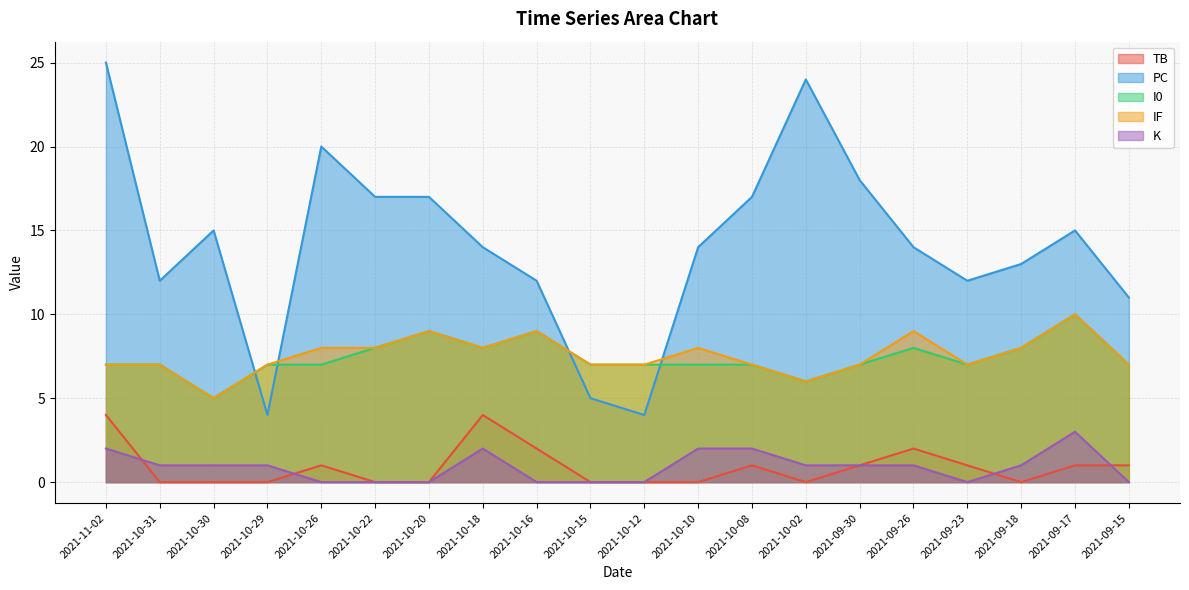

Is it true that IF equals 11 at 2021-09-15?

False